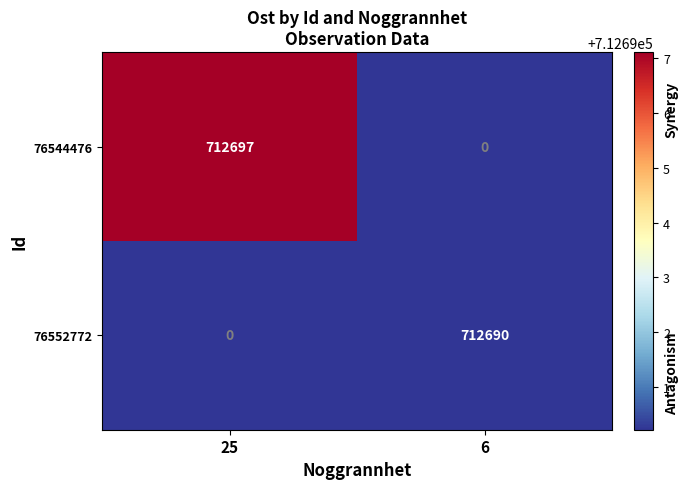

Rank the series at 6 from lowest to highest value.

76544476, 76552772